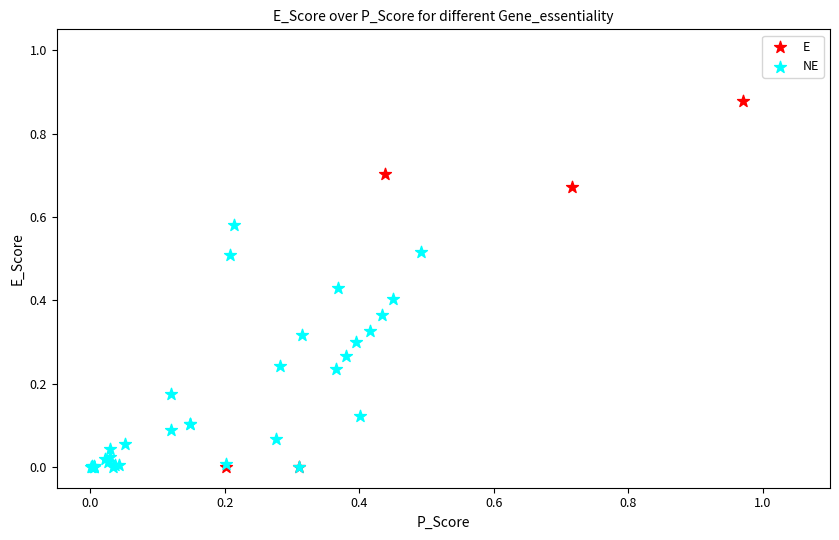

Which series contains the highest Y value?

E